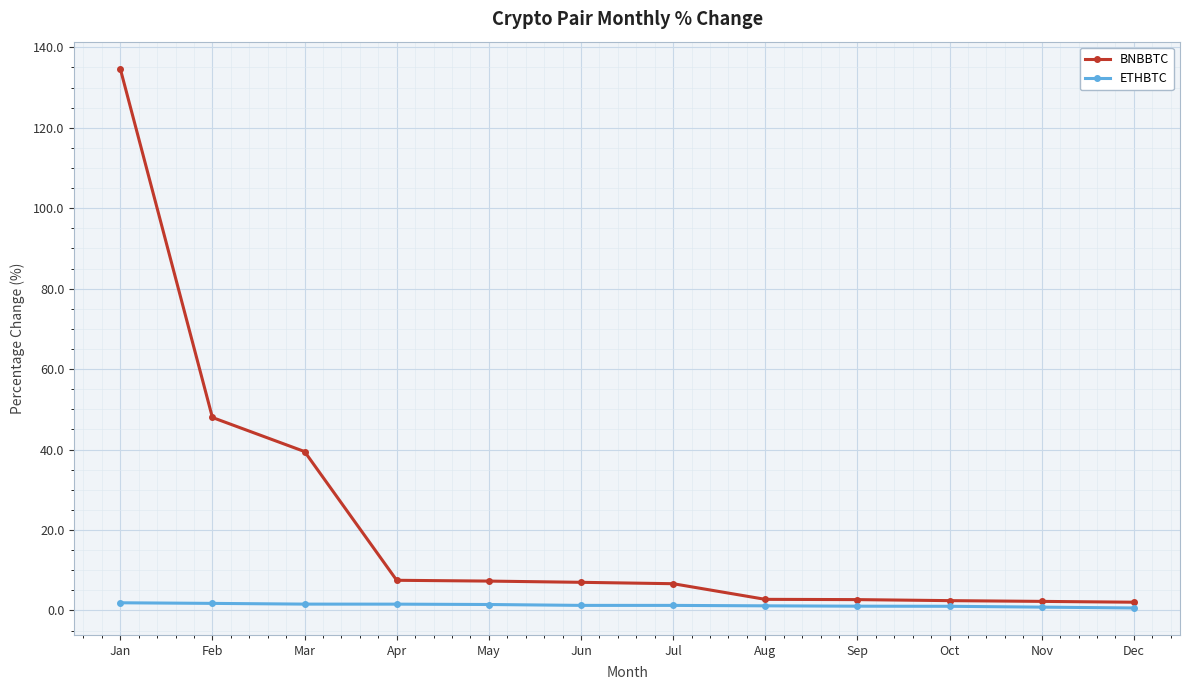

At May, list the series in order from smallest to largest.

ETHBTC, BNBBTC